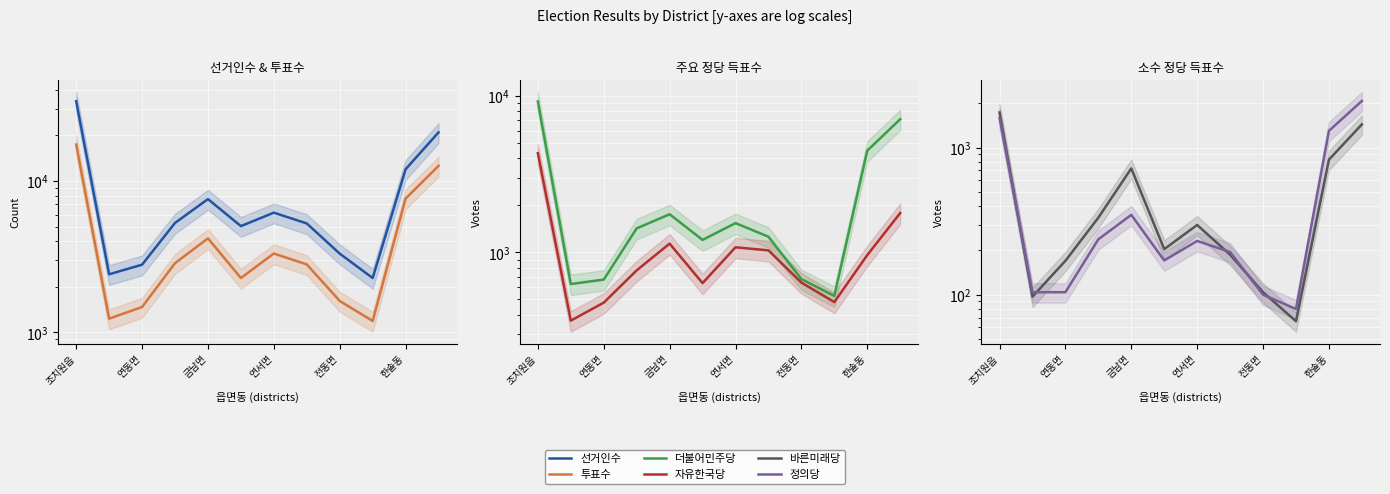

What is the minimum value shown in the chart?

66